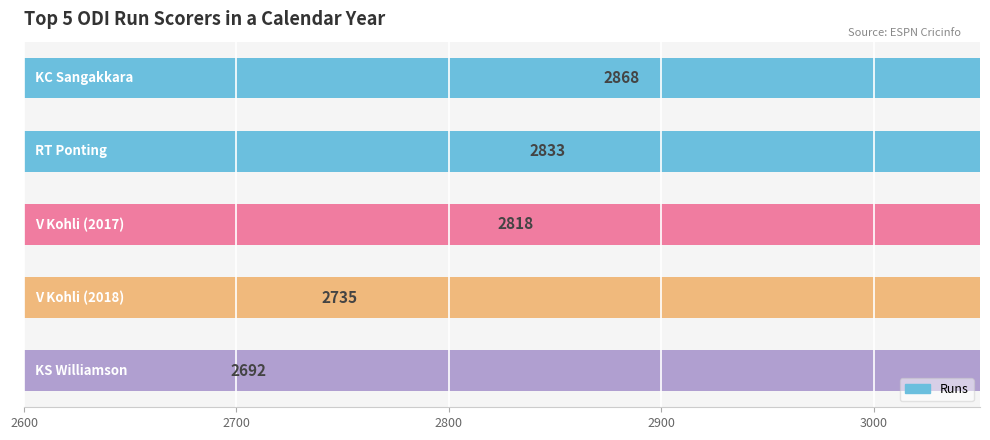

What is the greatest value displayed?

2868